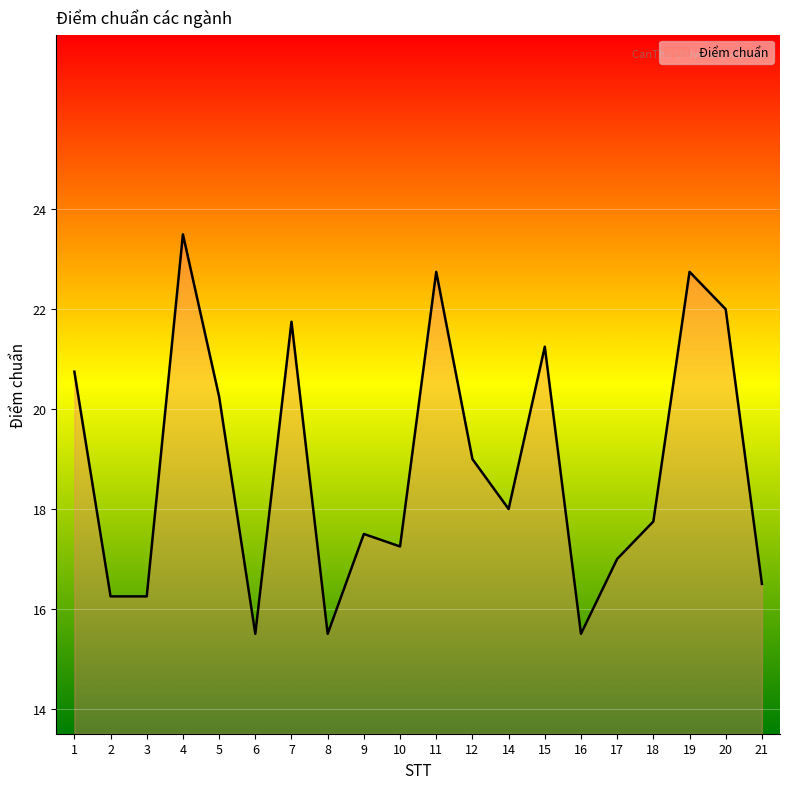

What is the ratio of the value at 8 to the value at 4?

0.7